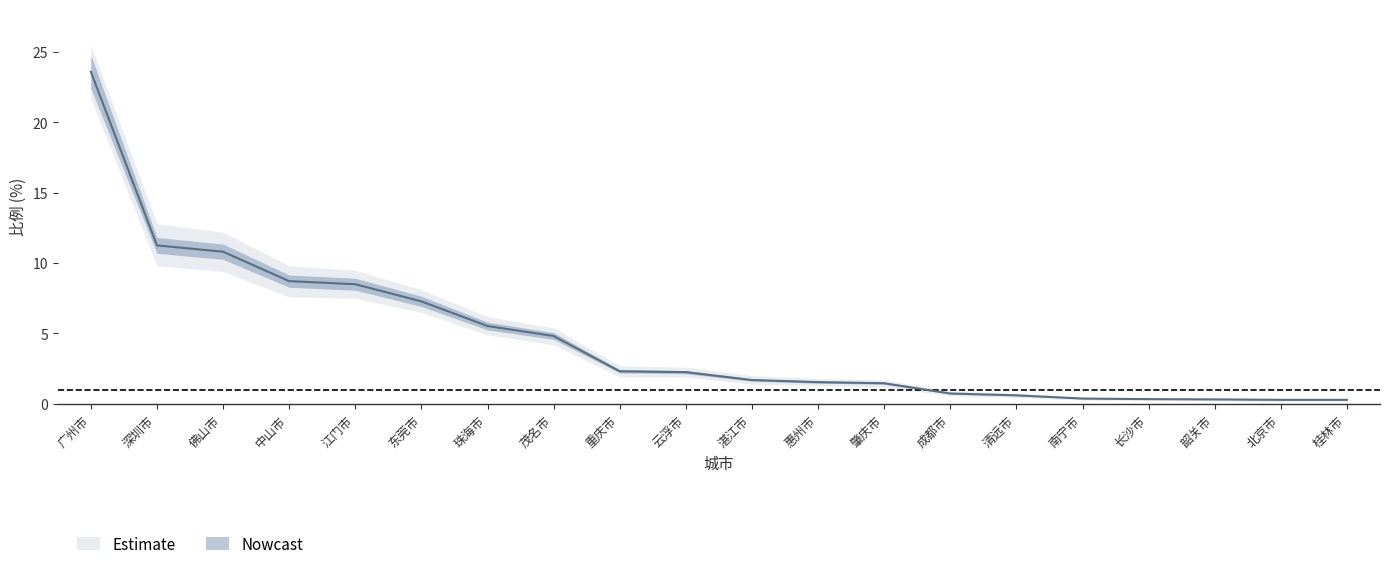

What is the sum of the values at 云浮市 and 佛山市?

13.1